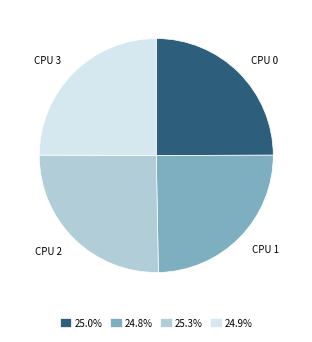

Does any single category account for the majority?

No